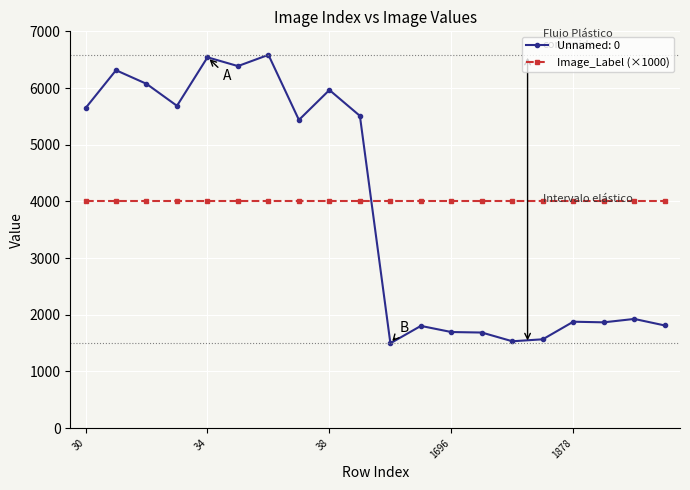

How many lines are shown in the chart?

2